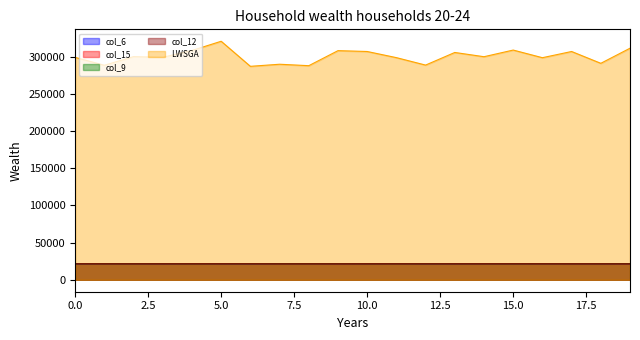

What is the sum of all col_9 values?

429309.2